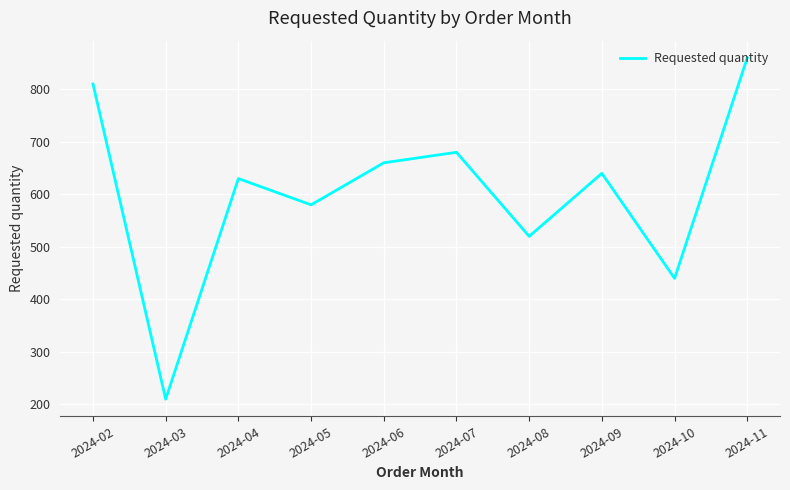

True or false: the data shows 286 at 2024-06.

False